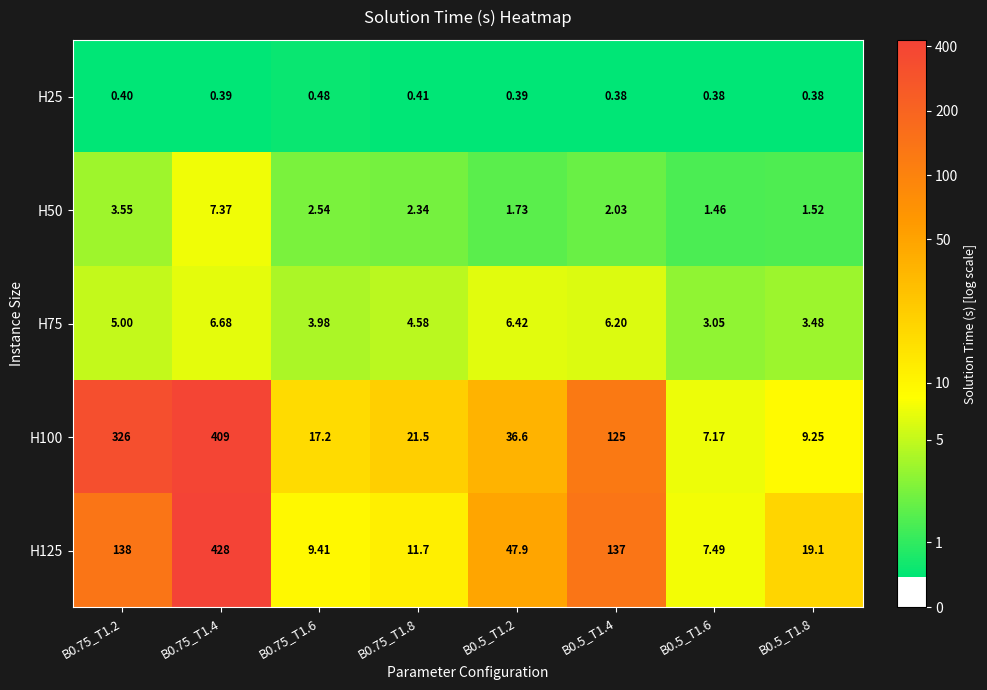

Is the value of H25 at B0.5_T1.6 greater than the value of H75 at B0.75_T1.4?

No